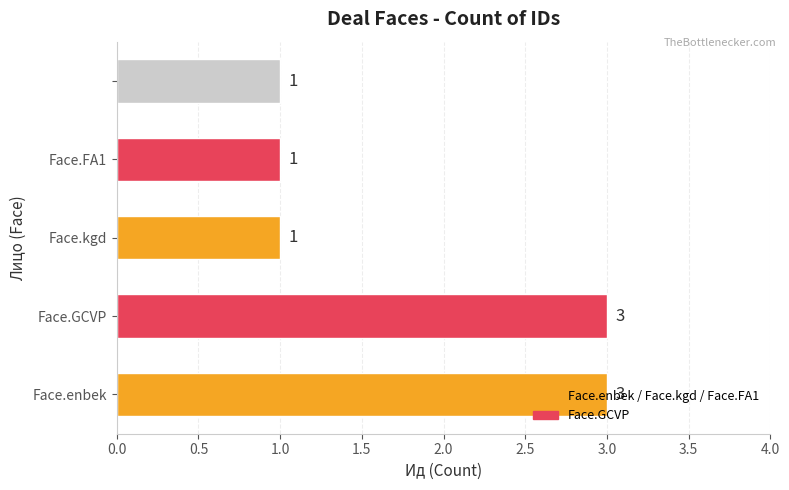

What is the average value?

2